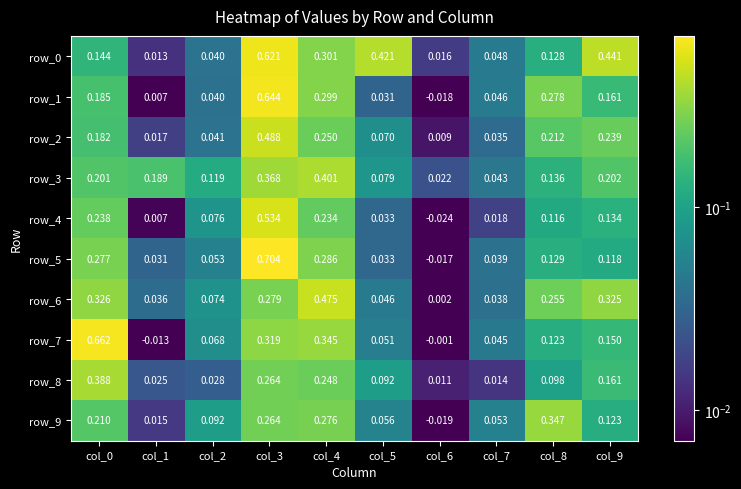

Is the value of row_6 at col_4 greater than the value of row_8 at col_2?

Yes